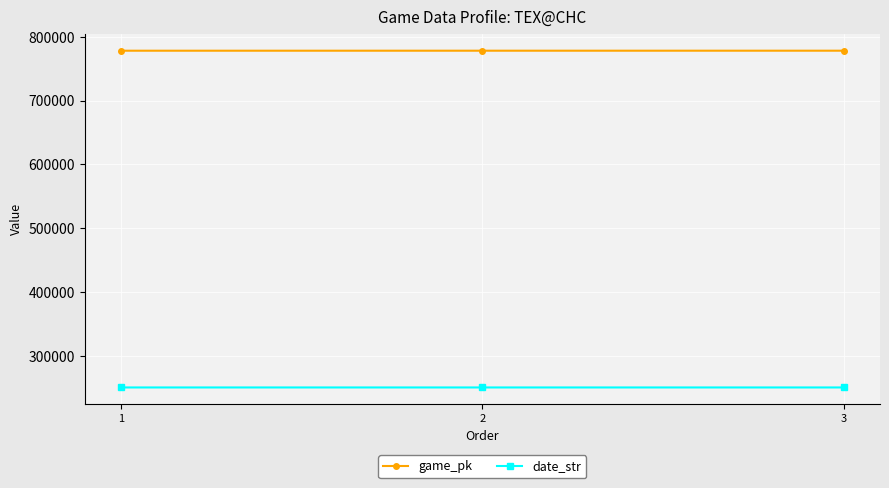

What is the sum of all game_pk values?

2335197